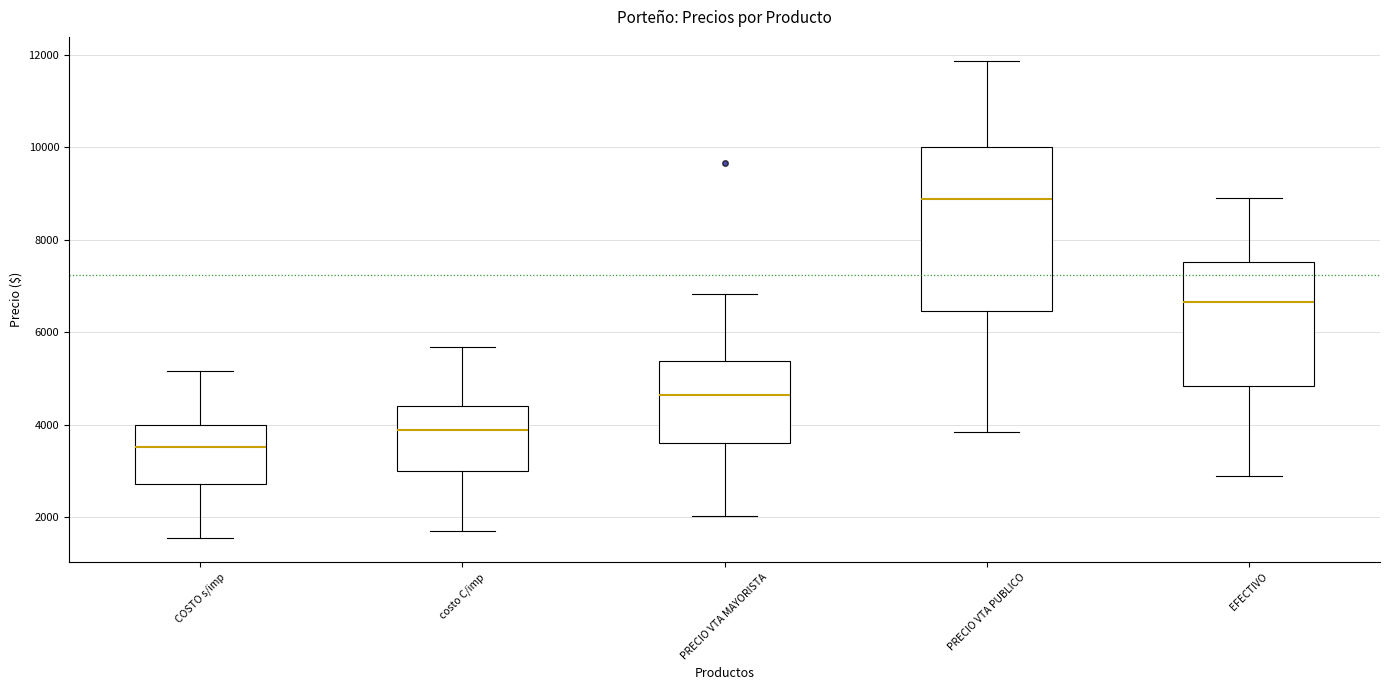

Reading left to right, transcribe this box plot: for each box, give where its median line is, the range the box spans, and where its two whiskers end, as read against the y-axis. The values are not printed on the chart, so give them approximately, as read against the axis.

COSTO s/imp: median 3600, box 2800 to 4000, whiskers 1600 to 5200
costo C/imp: median 3800, box 3000 to 4400, whiskers 1600 to 5600
PRECIO VTA MAYORISTA: median 4600, box 3600 to 5400, whiskers 2000 to 6800
PRECIO VTA PUBLICO: median 8800, box 6400 to 10000, whiskers 3800 to 11800
EFECTIVO: median 6600, box 4800 to 7600, whiskers 2800 to 9000